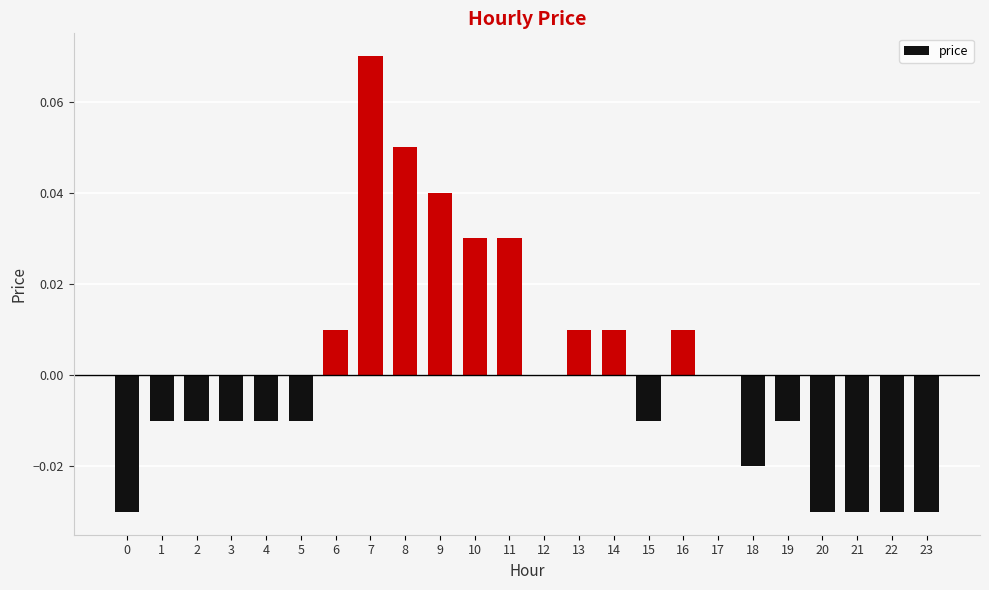

At which category does the chart reach its peak across all series?

7